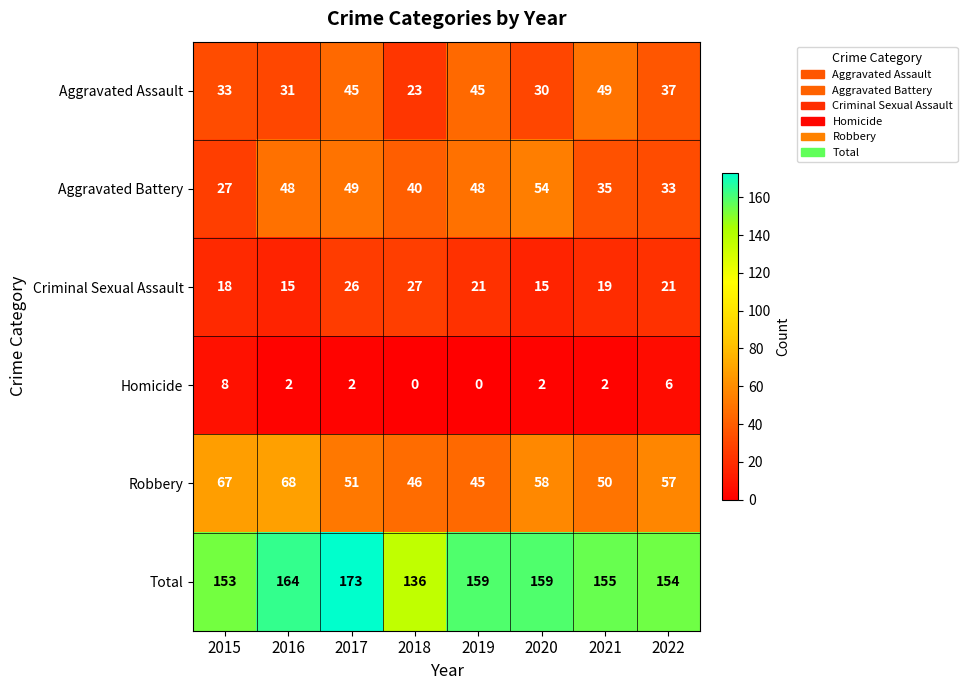

How many positive values does the Homicide series have?

6